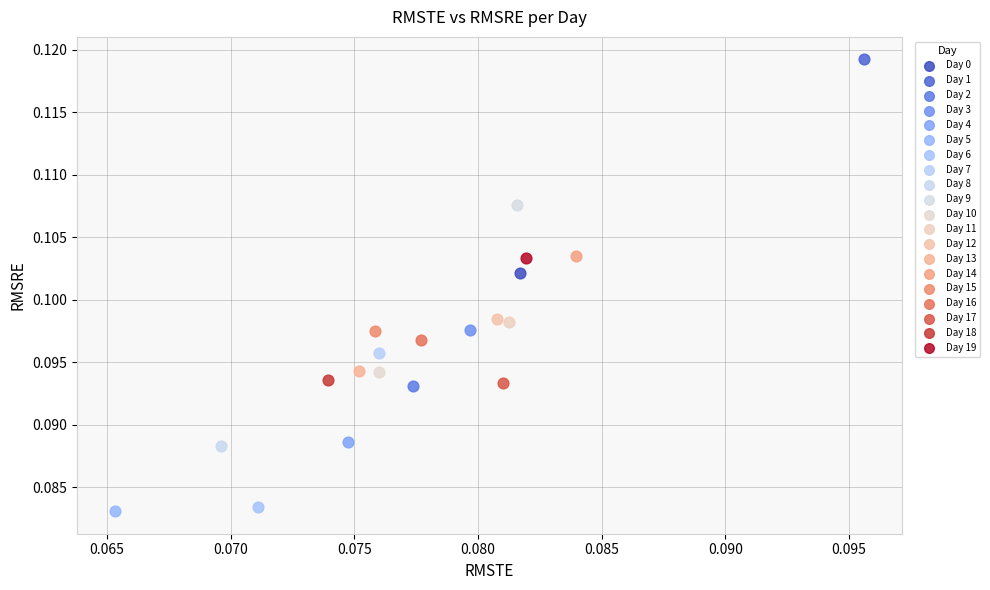

What are all the series names shown in the legend?

Day 0, Day 1, Day 2, Day 3, Day 4, Day 5, Day 6, Day 7, Day 8, Day 9, Day 10, Day 11, Day 12, Day 13, Day 14, Day 15, Day 16, Day 17, Day 18, Day 19